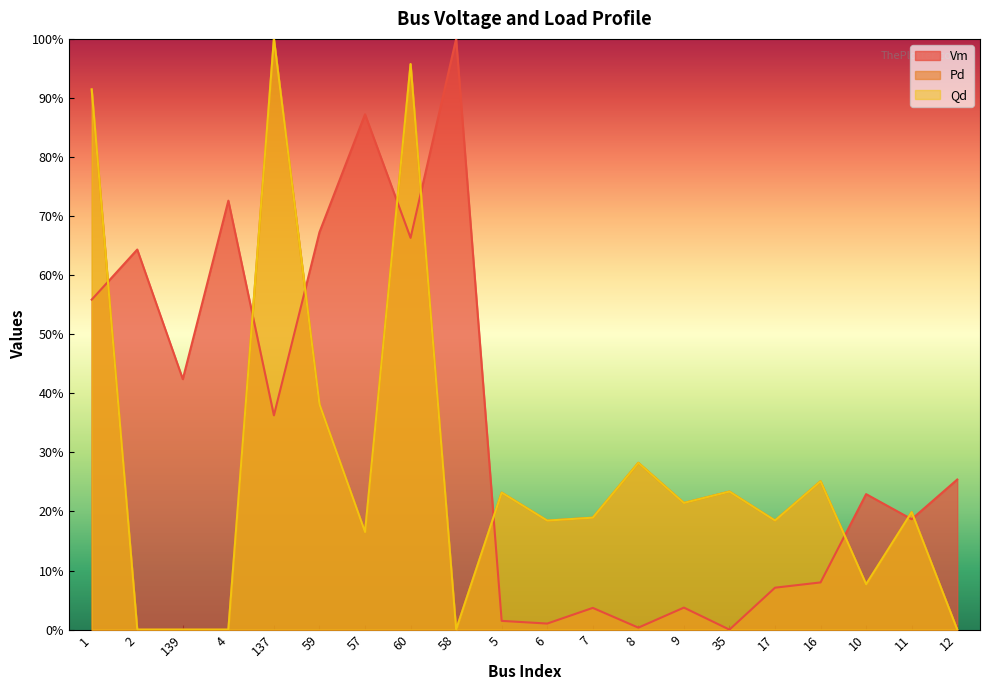

What is the sum of the Vm values at 1 and 137?

0.9